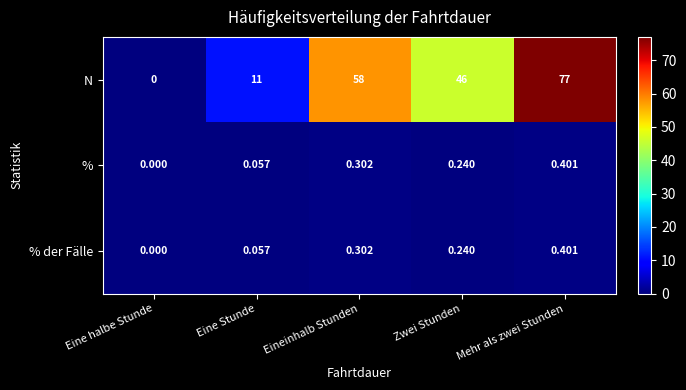

Which series has the largest total across all categories?

N